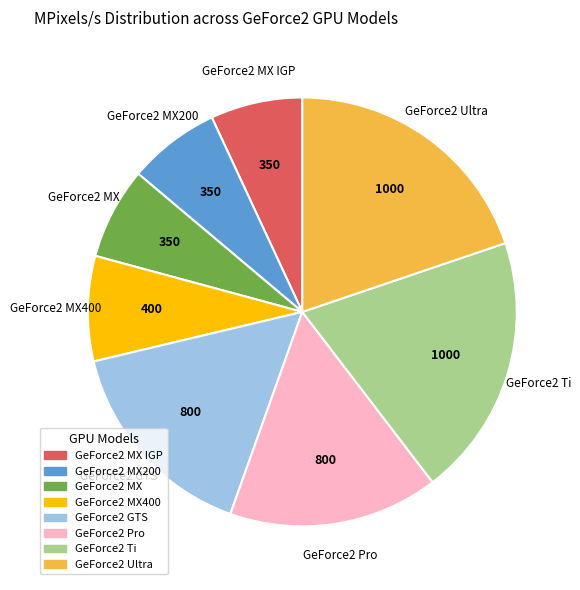

Count the number of slices in the pie.

8